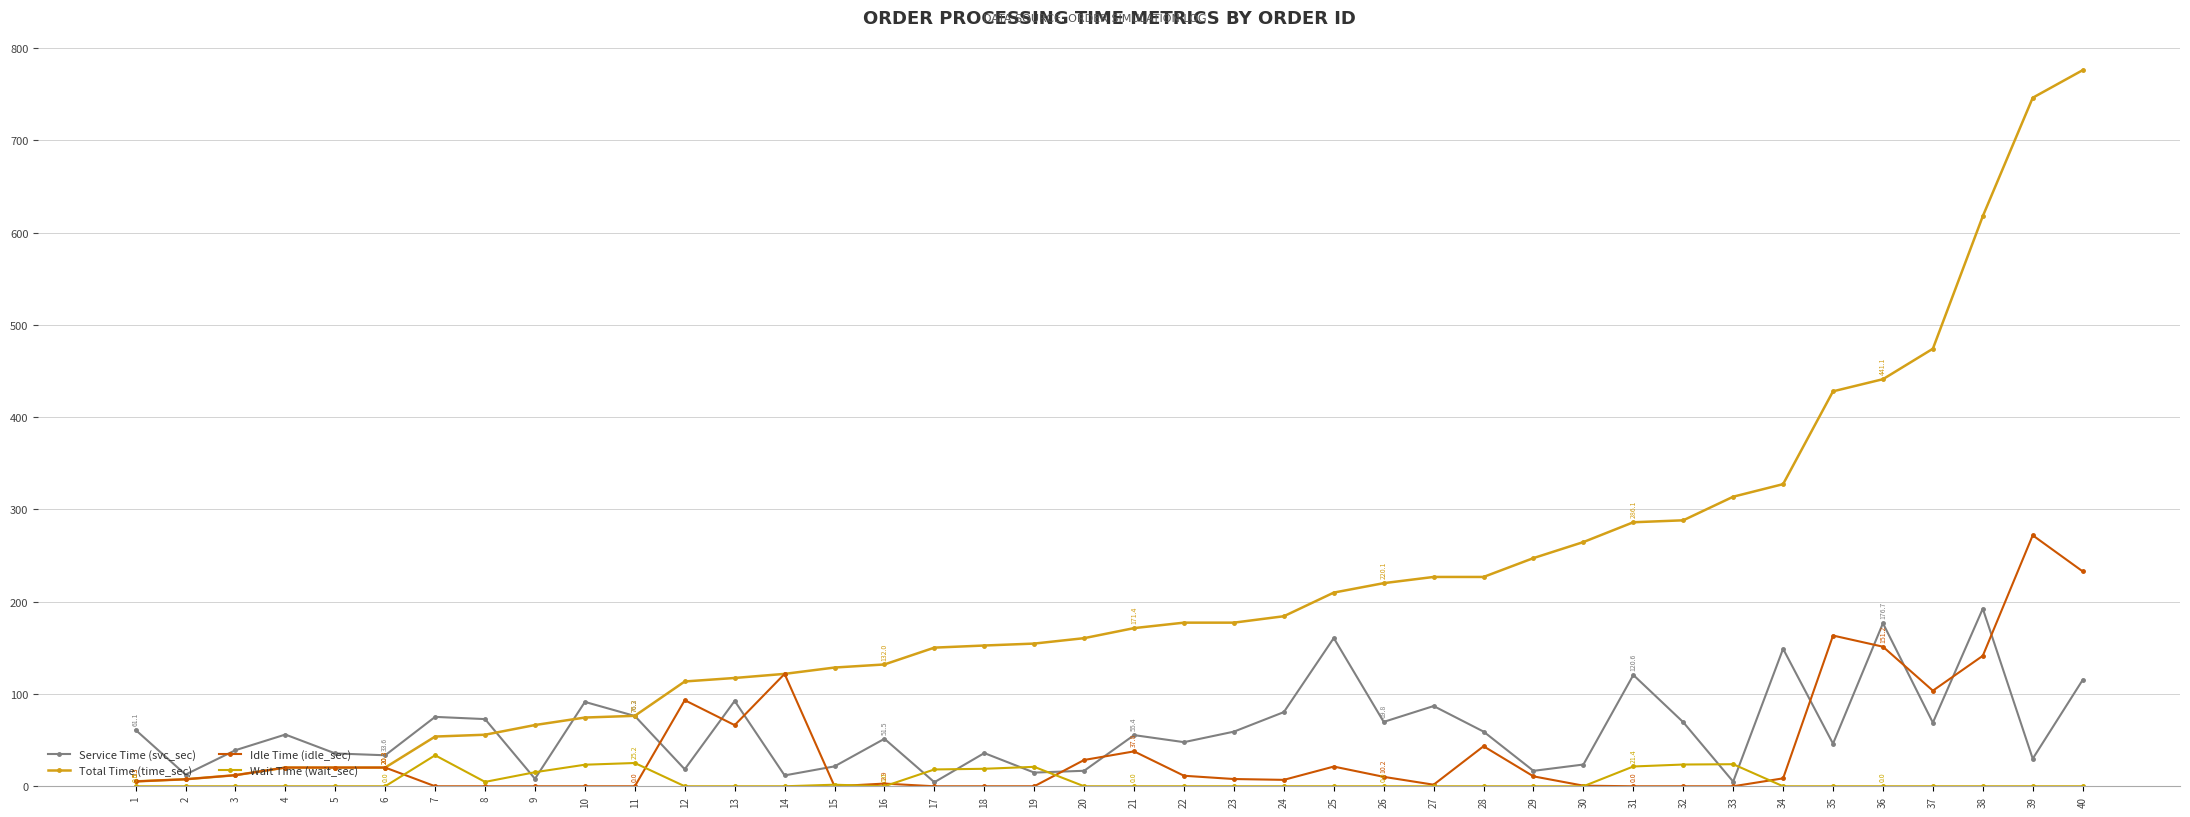

Where does the Idle Time (idle_sec) series first go above 10?

3